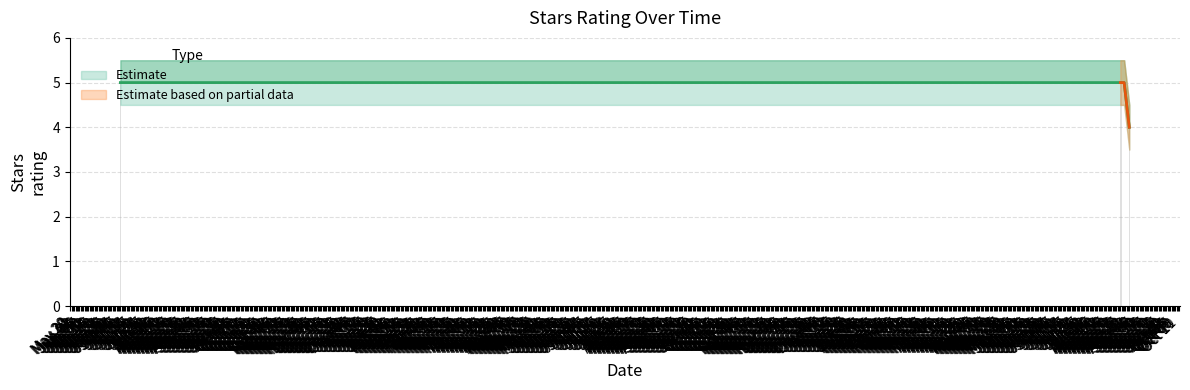

Are the bars horizontal?

No